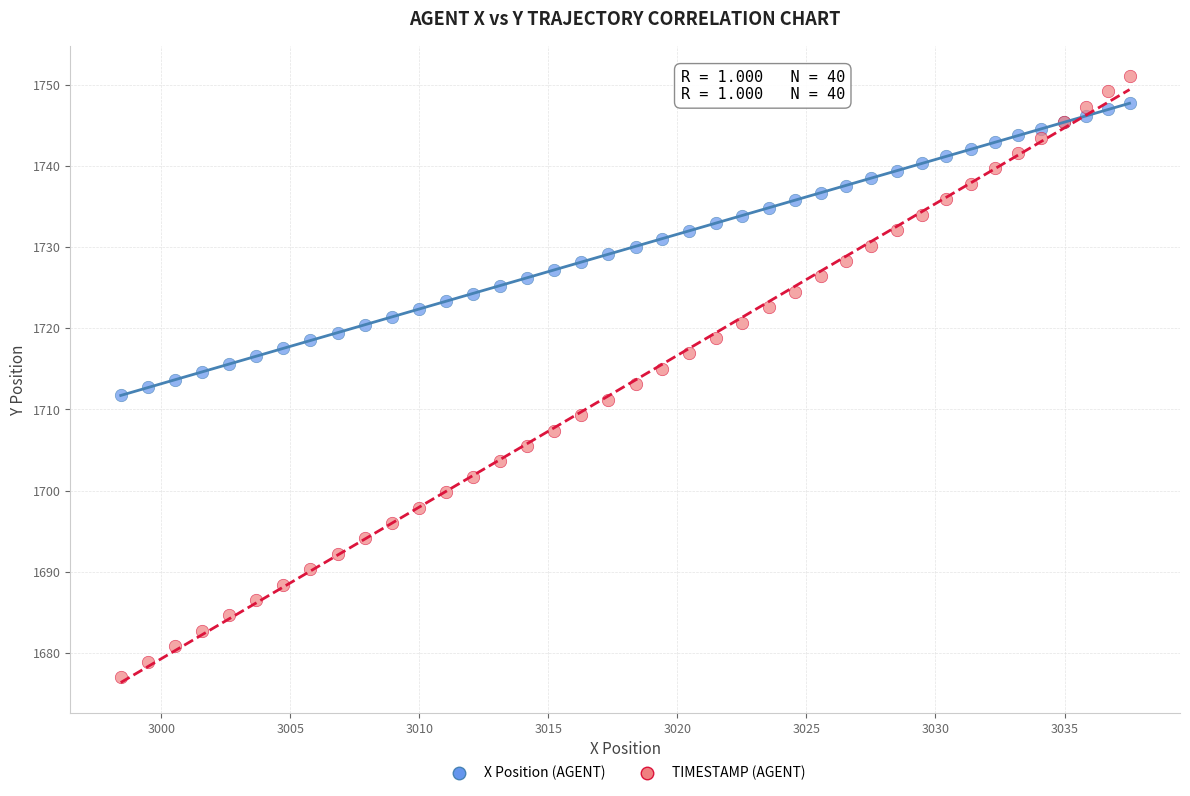

Which series contains the lowest Y value?

TIMESTAMP (AGENT)